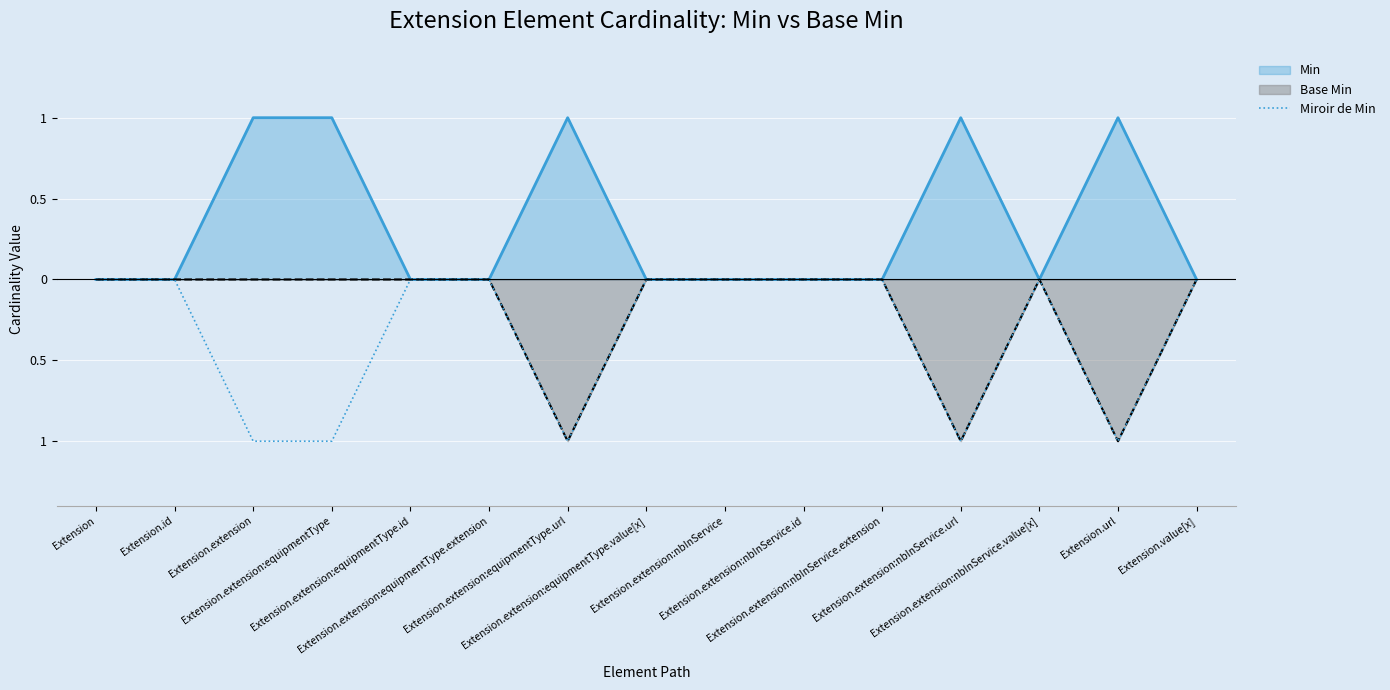

What is the difference between the values at Extension.extension and Extension.extension:equipmentType.value[x]?

1